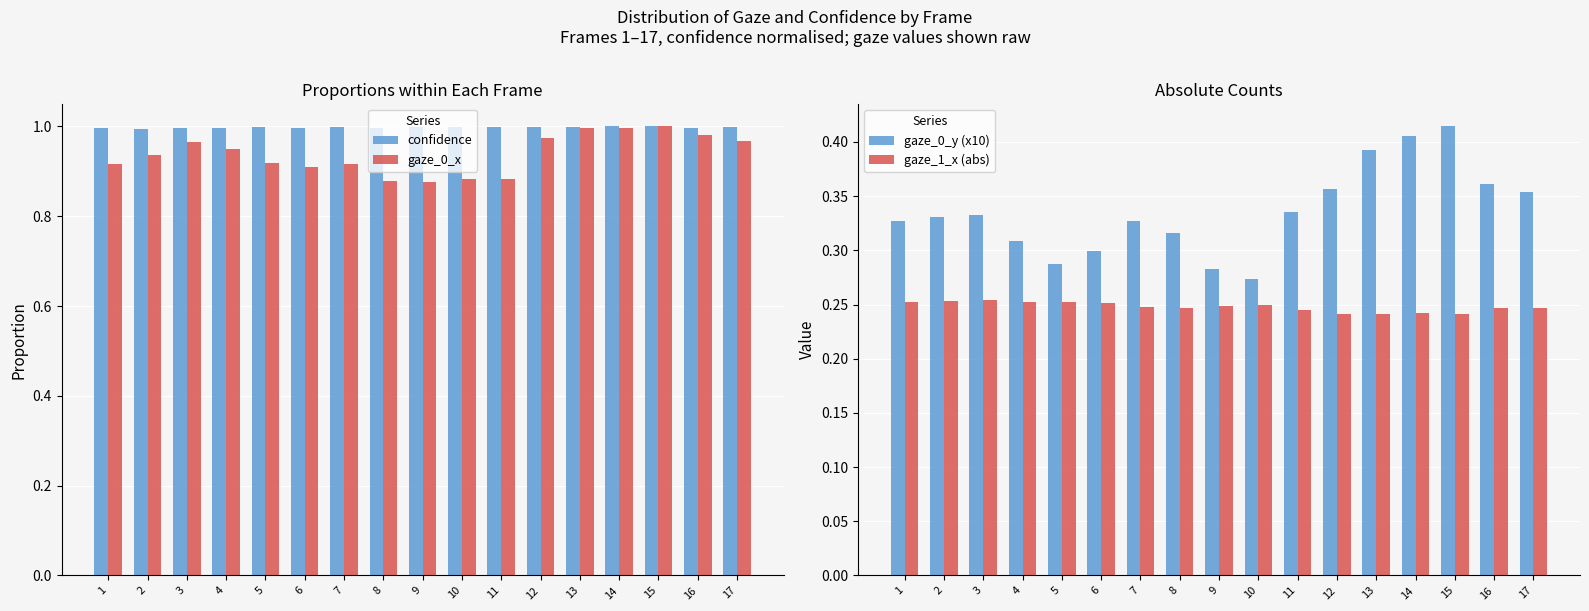

What is the total value across all series at 7?

2.5